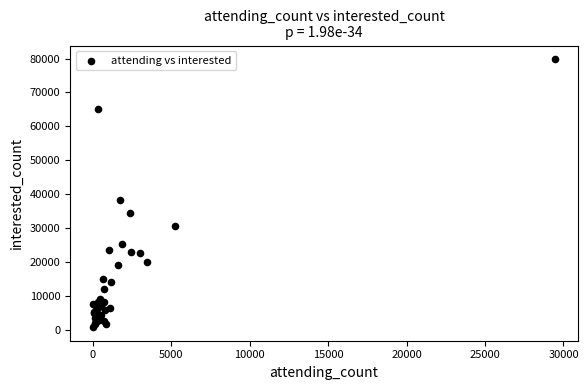

What Y value in the scatter plot is closest to 40301?

38193